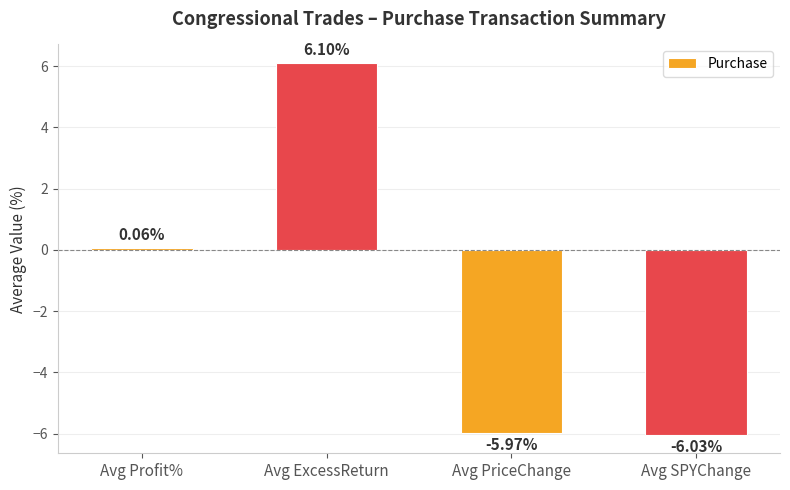

What is the difference between the maximum and minimum values?

12.1